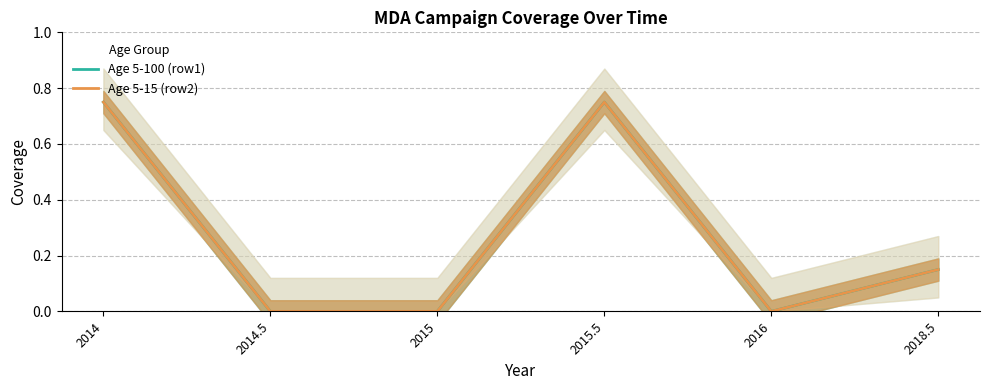

How many interior local peaks does the Age 5-15 (row2) series have?

1